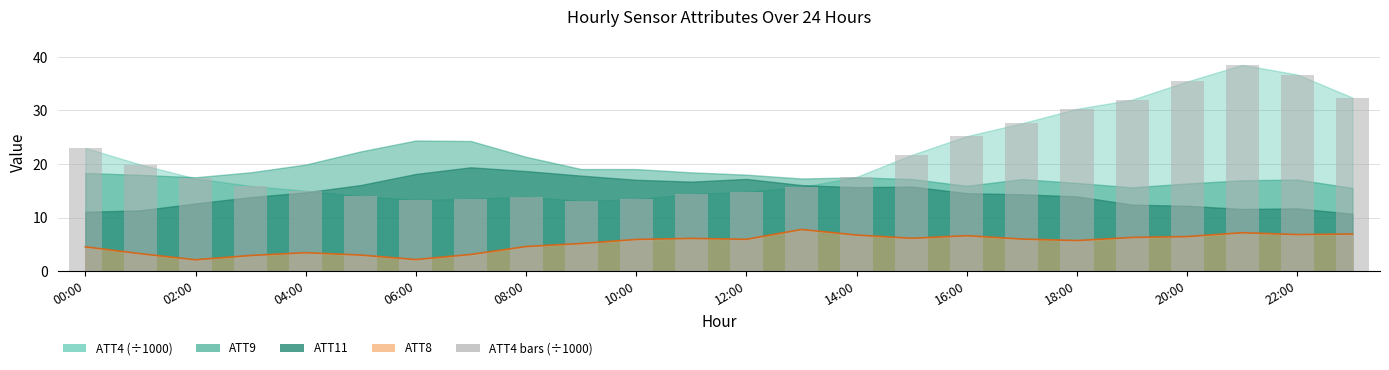

At which label is the value closest to 25?

16:00